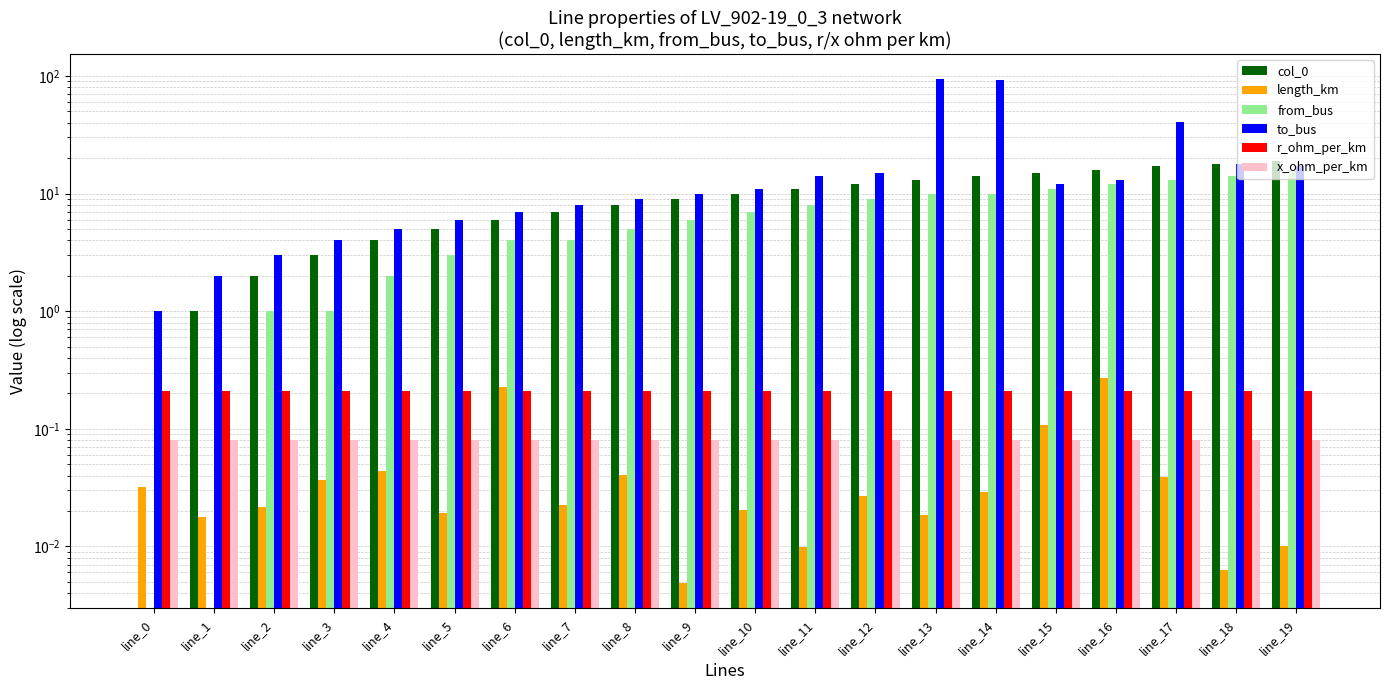

What are all the series names shown in the legend?

col_0, length_km, from_bus, to_bus, r_ohm_per_km, x_ohm_per_km